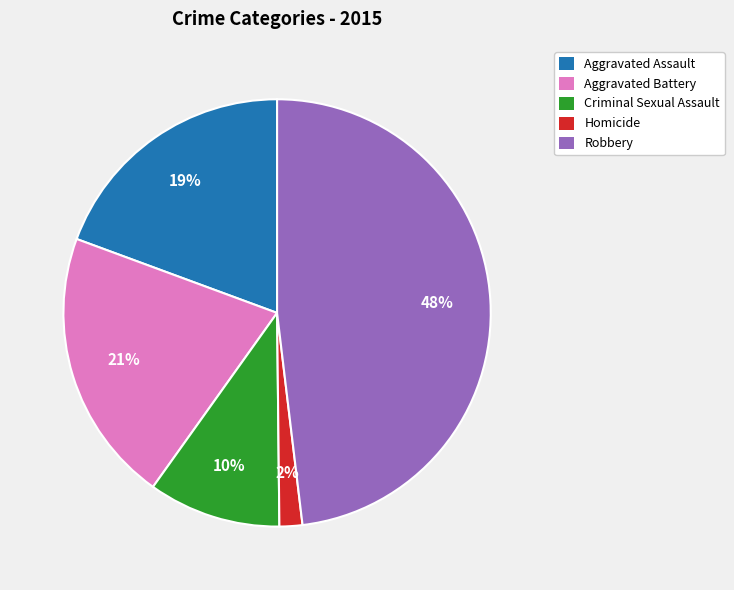

How many segments does this pie chart have?

5